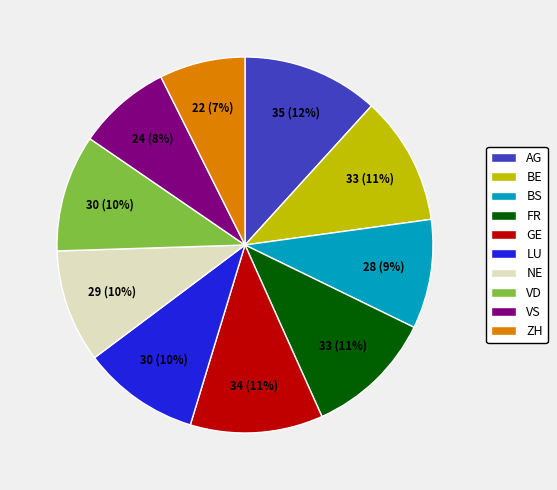

Do BE and BS together represent more than half of the pie?

No